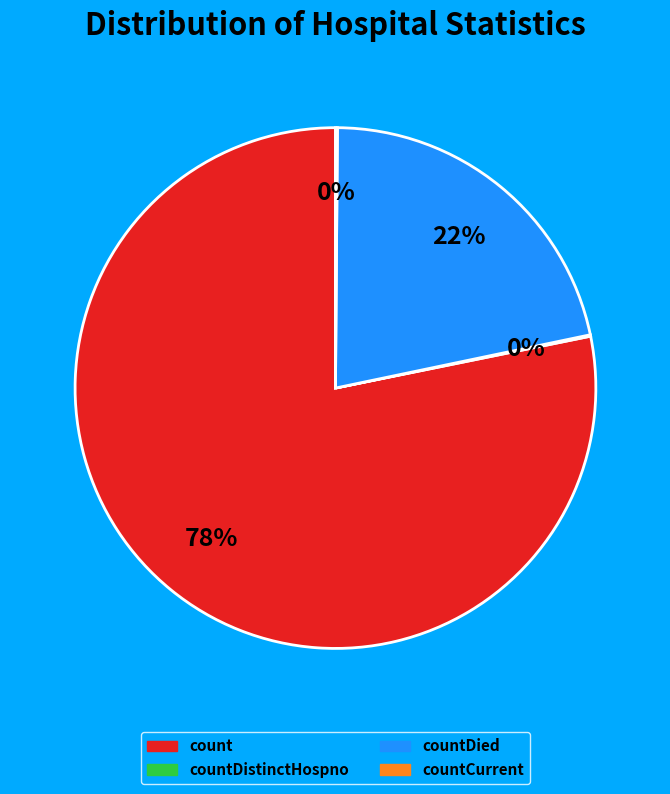

To the nearest percent, what is the difference between the largest and smallest slice percentages?

78%